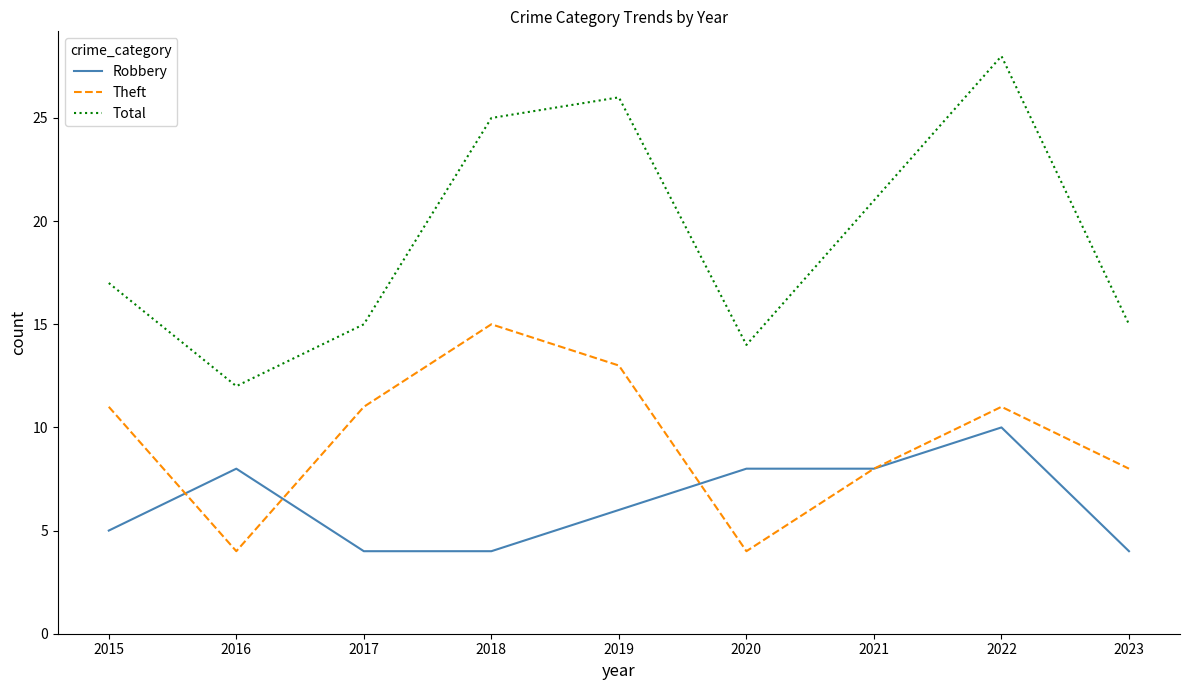

At 2018, list the series in order from smallest to largest.

Robbery, Theft, Total